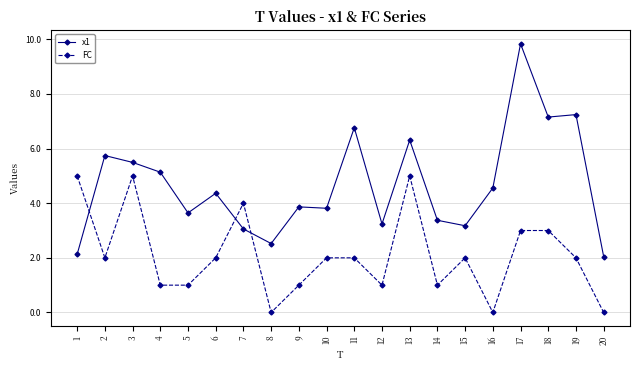

Is it true that FC equals 0.7 at 18?

False